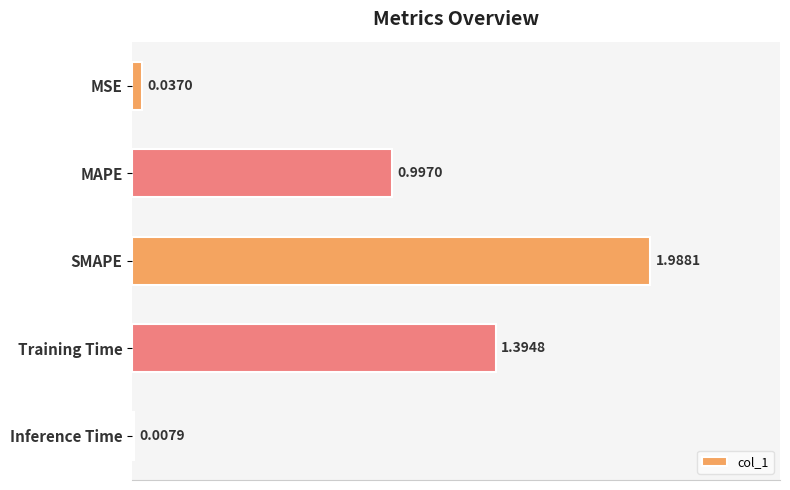

What is the difference between the second highest and second lowest values?

1.4